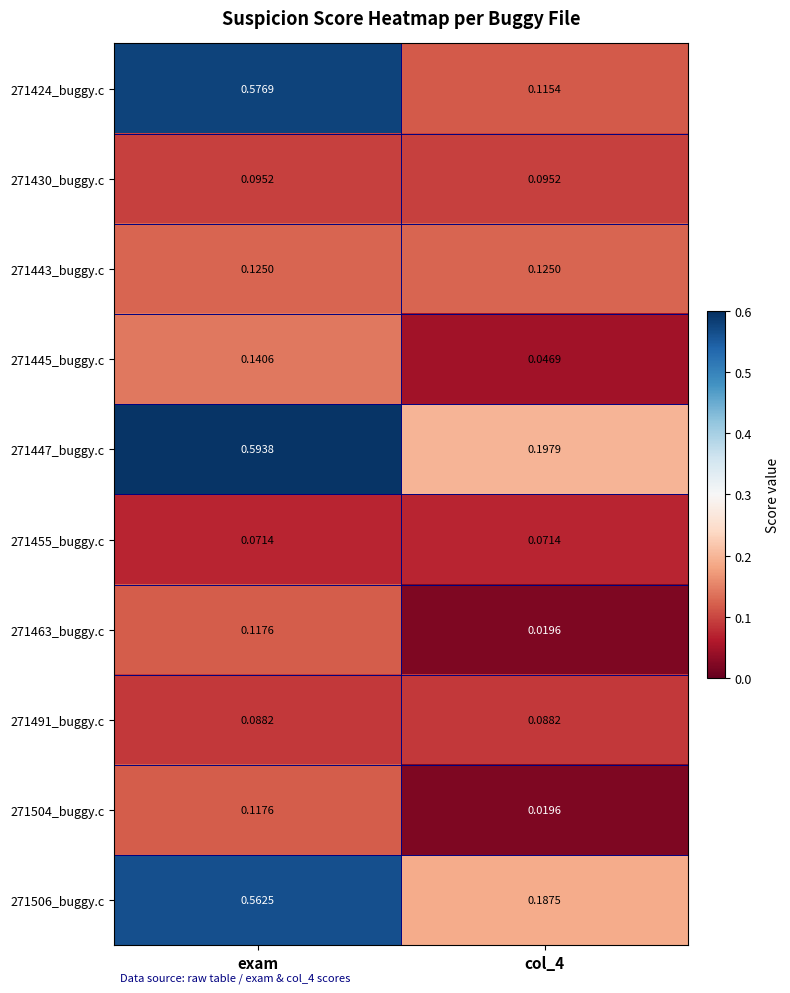

At which category is the sum across all series the highest?

exam